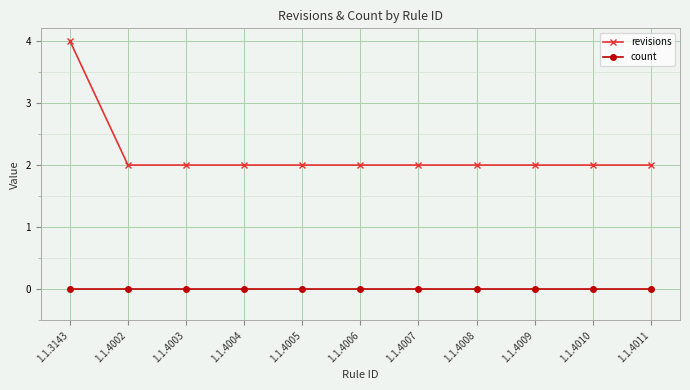

True or false: revisions and count intersect in this chart.

False